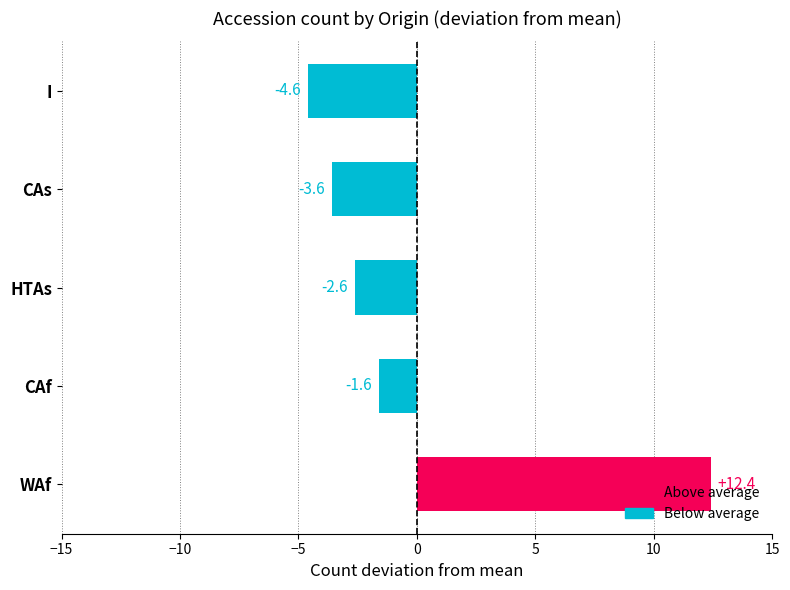

What is the change in value from HTAs to CAs?

-1.0